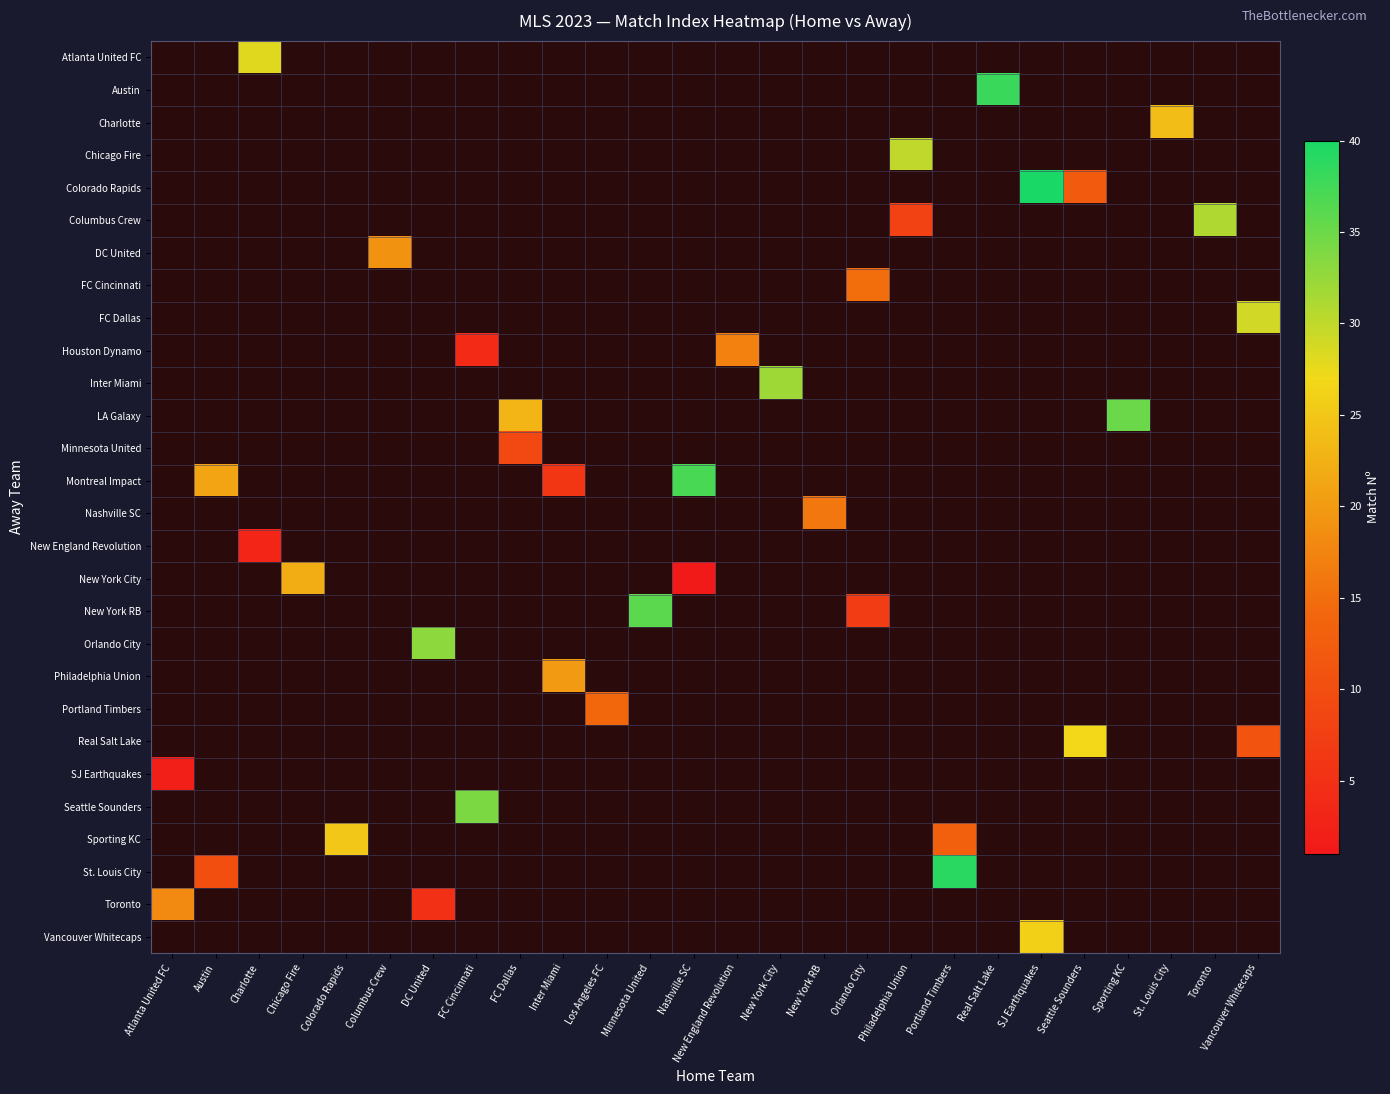

What is the spread (max minus min) of values at Colorado Rapids?

25